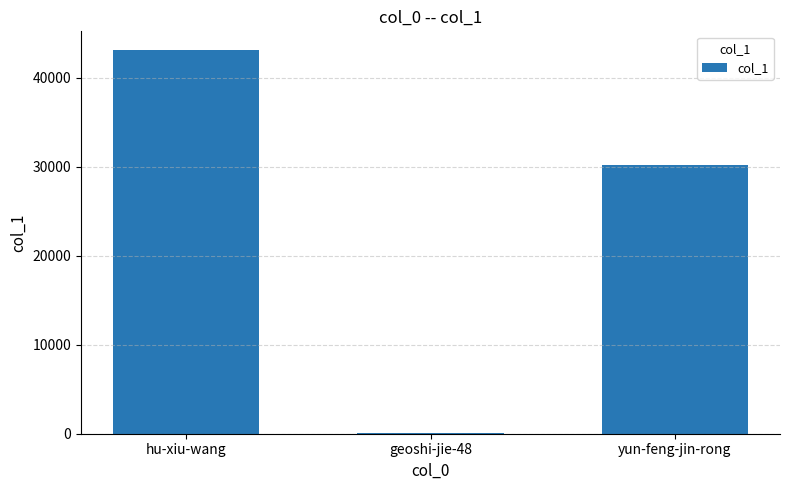

How many distinct data groups are displayed?

1